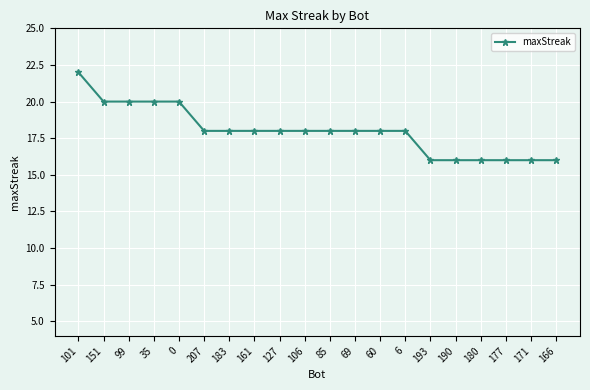

Approximately how many times larger is the value at 193 compared to 171?

1.0